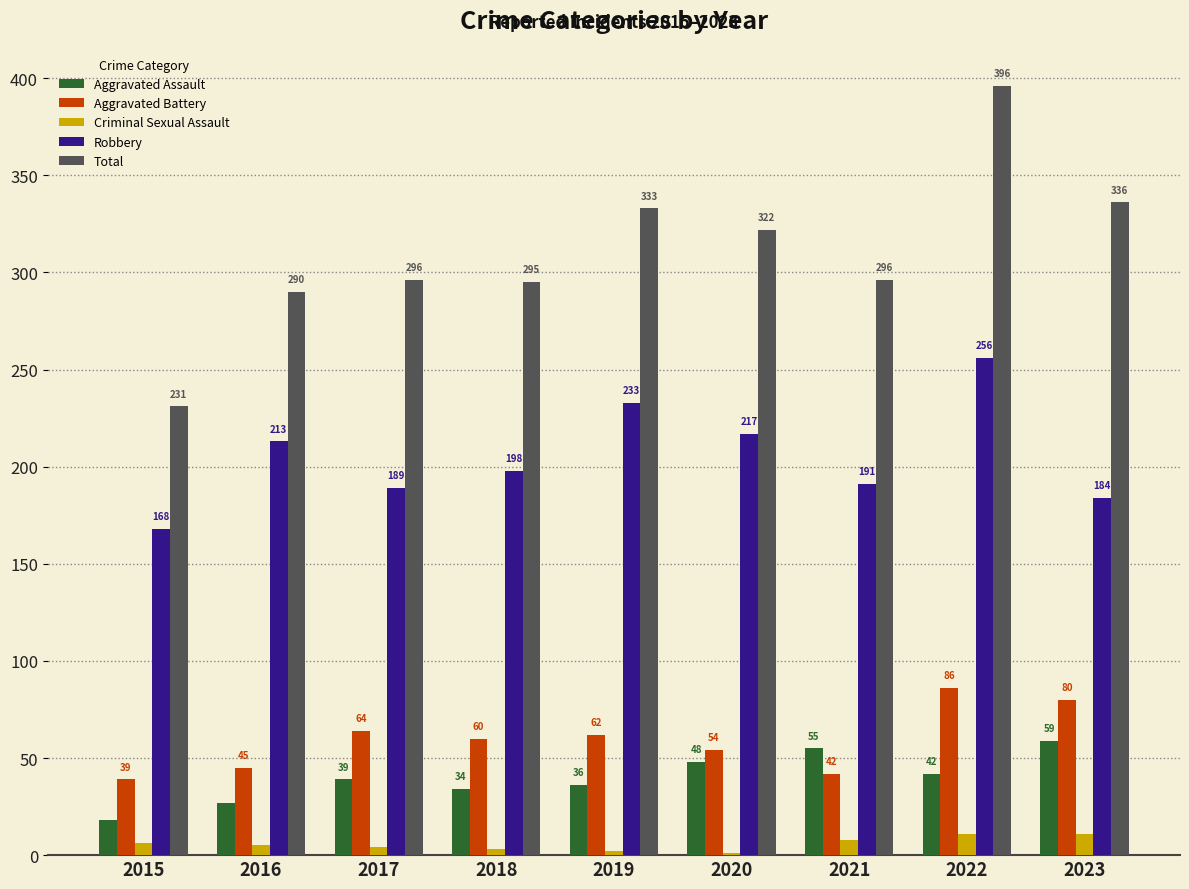

What is the sum of the Total values at 2020 and 2015?

553